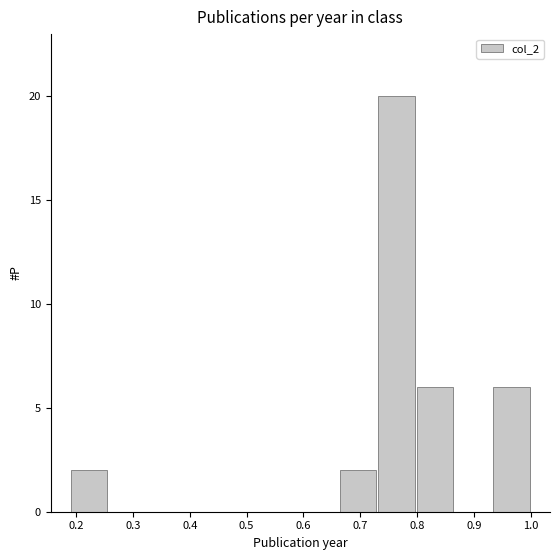

What is the height of the bar covering 0.80 to 0.86 on the x-axis? Neither the bar edges nor the heights are printed on the chart, so give them approximately, as read against the axes.

6